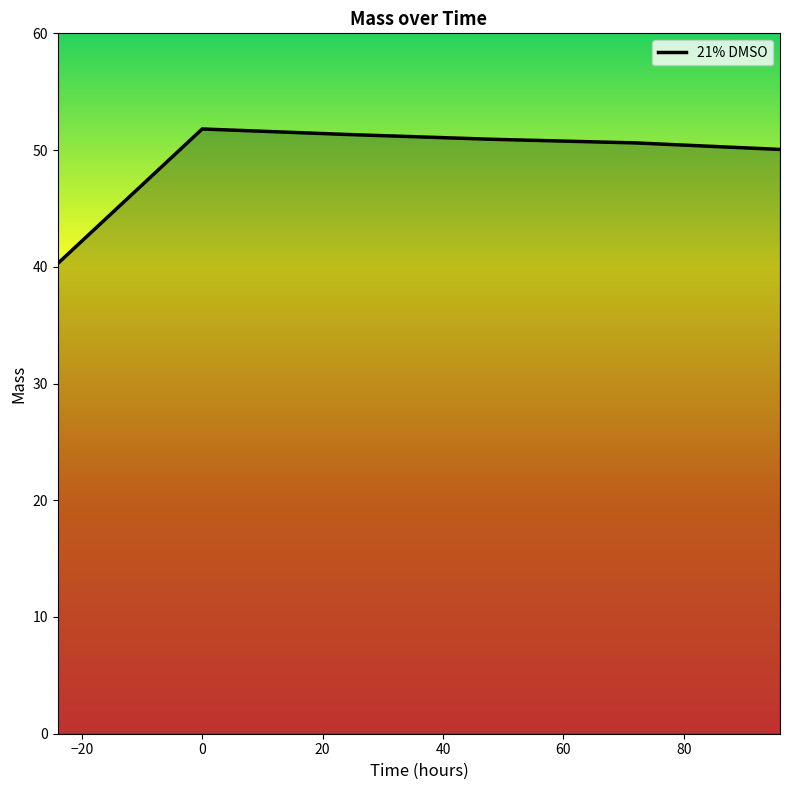

What is the smallest value displayed?

40.3